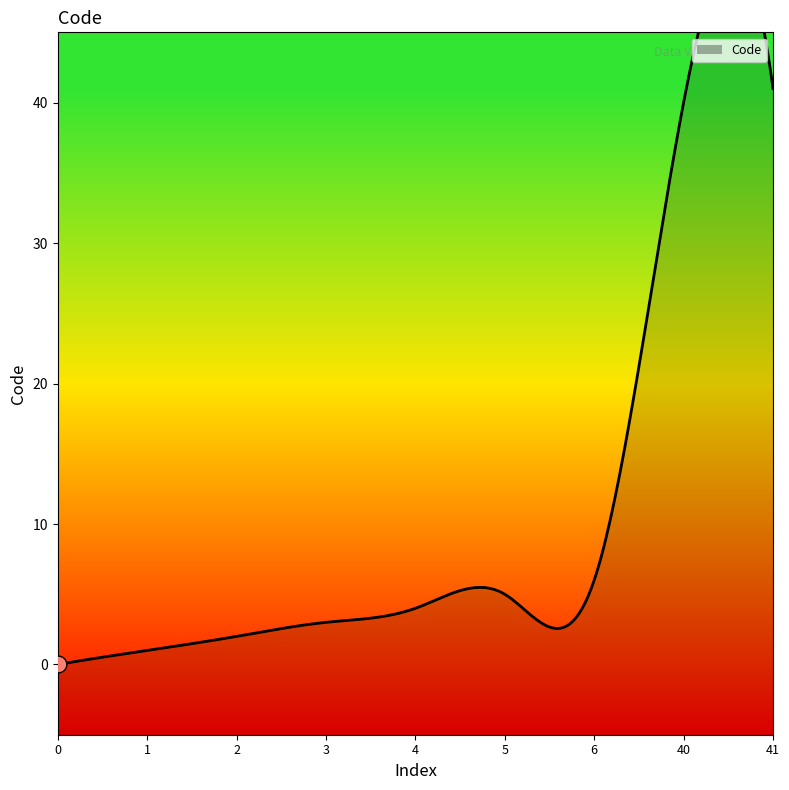

List the labels in order of value, largest first.

41, 40, 6, 5, 4, 3, 2, 1, 0